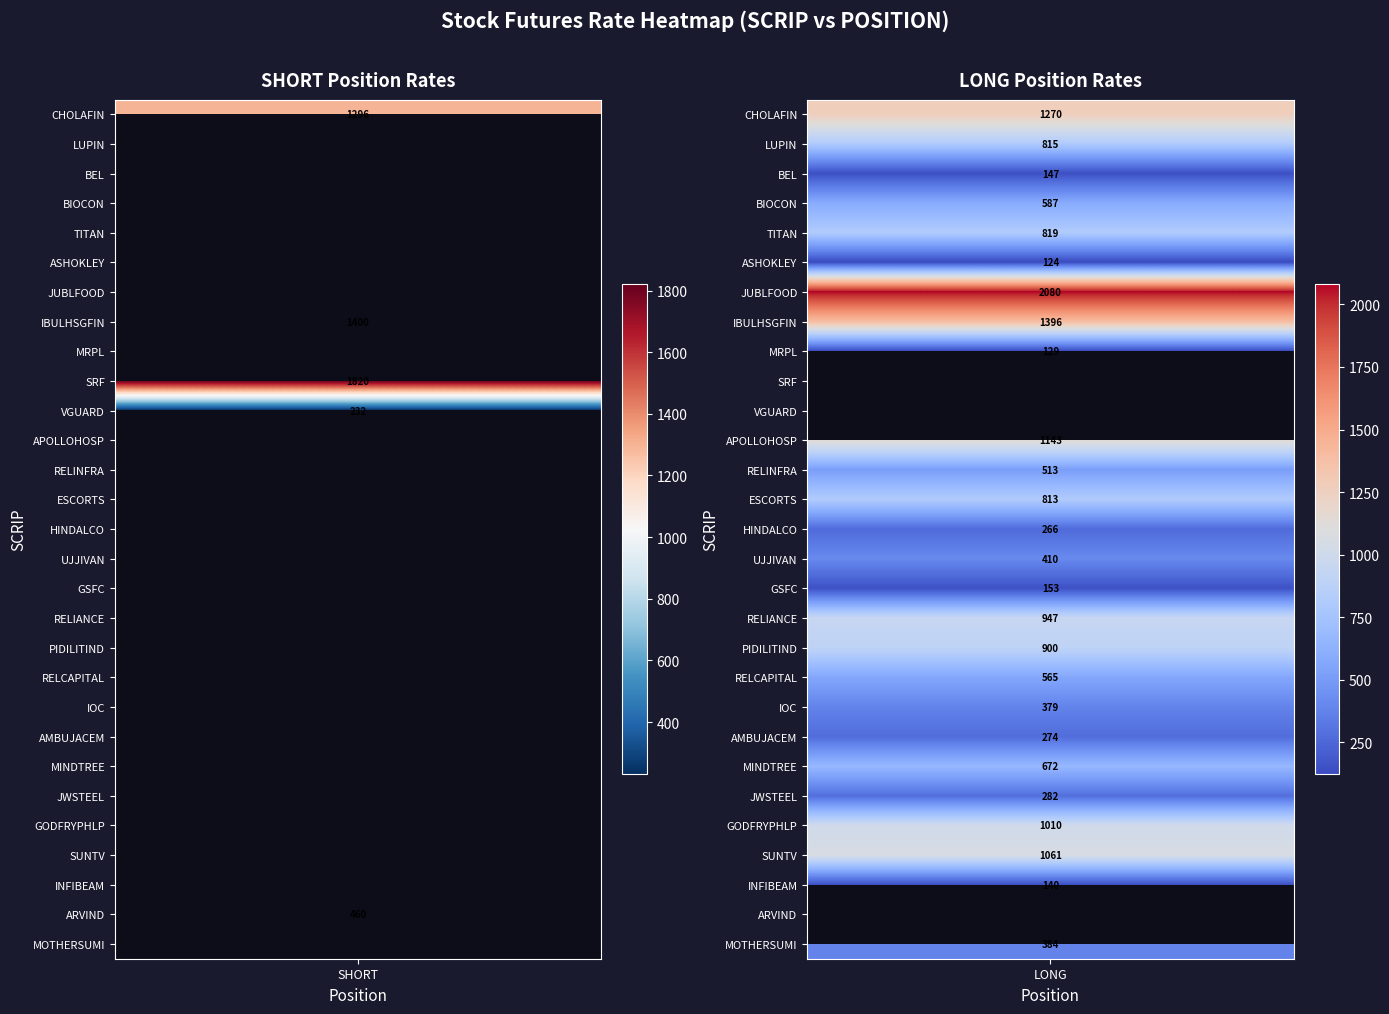

How many values in the GSFC series exceed 0?

1